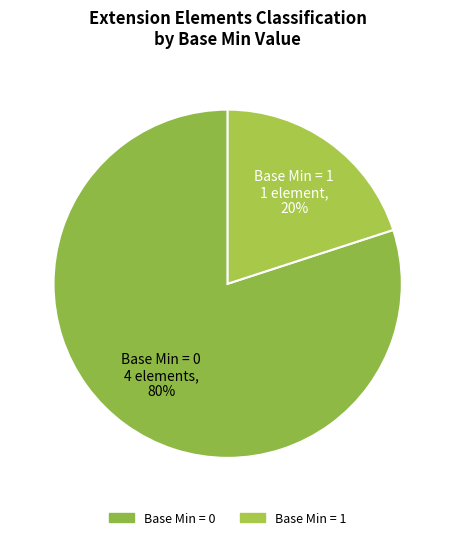

To the nearest percent, what is the average slice percentage?

50%